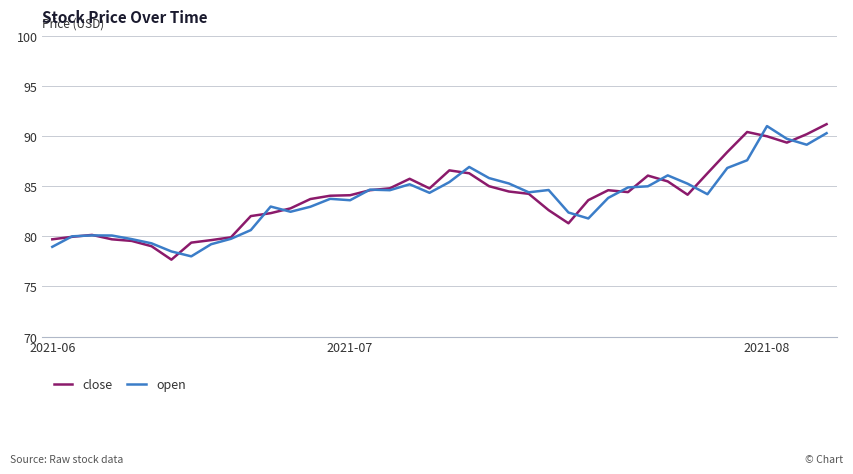

At how many categories does at least one series exceed 89?

5